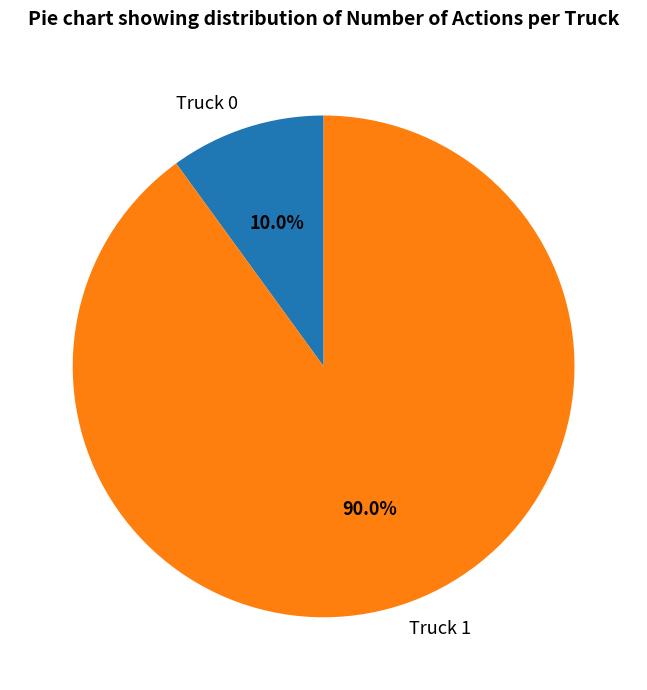

Count the number of slices in the pie.

2